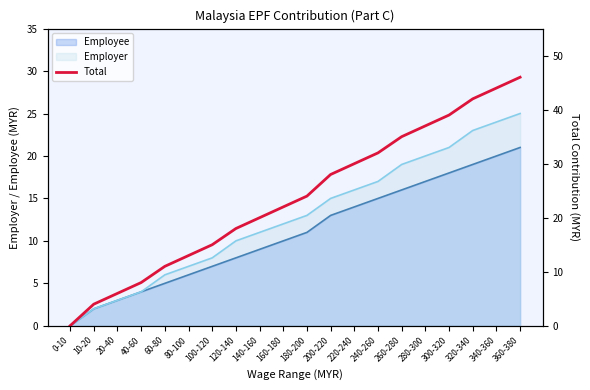

Rank the categories by value from lowest to highest.

0-10, 10-20, 20-40, 40-60, 60-80, 80-100, 100-120, 120-140, 140-160, 160-180, 180-200, 200-220, 220-240, 240-260, 260-280, 280-300, 300-320, 320-340, 340-360, 360-380